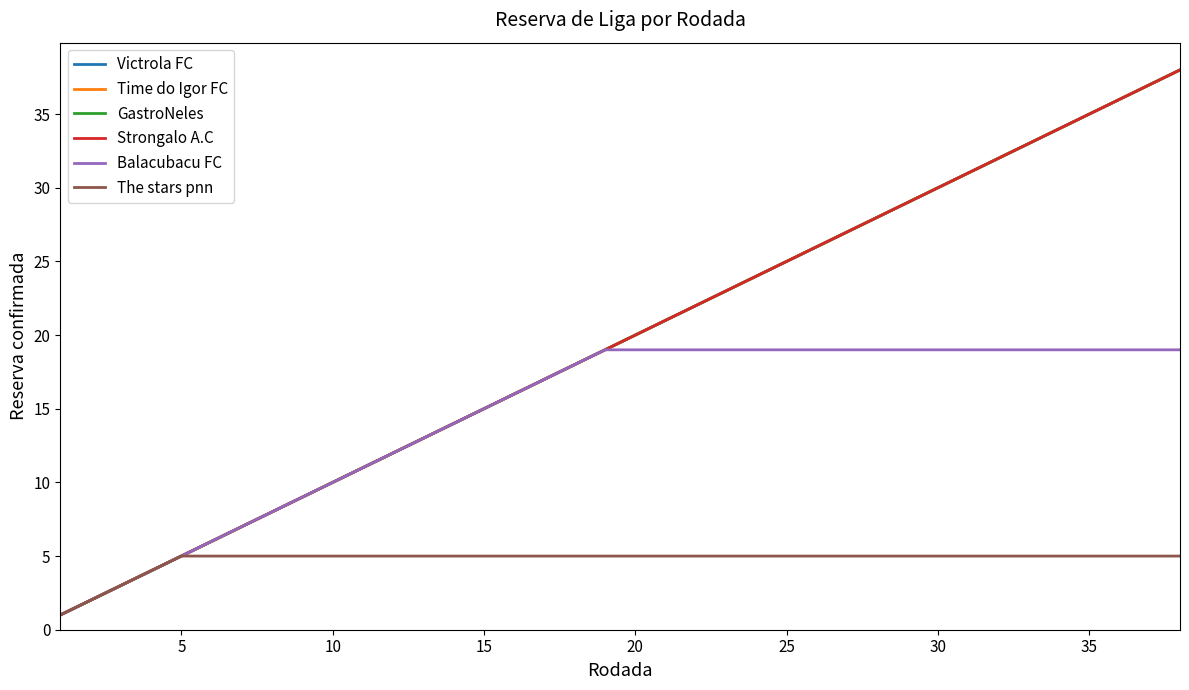

Does the chart have visible grid lines?

No